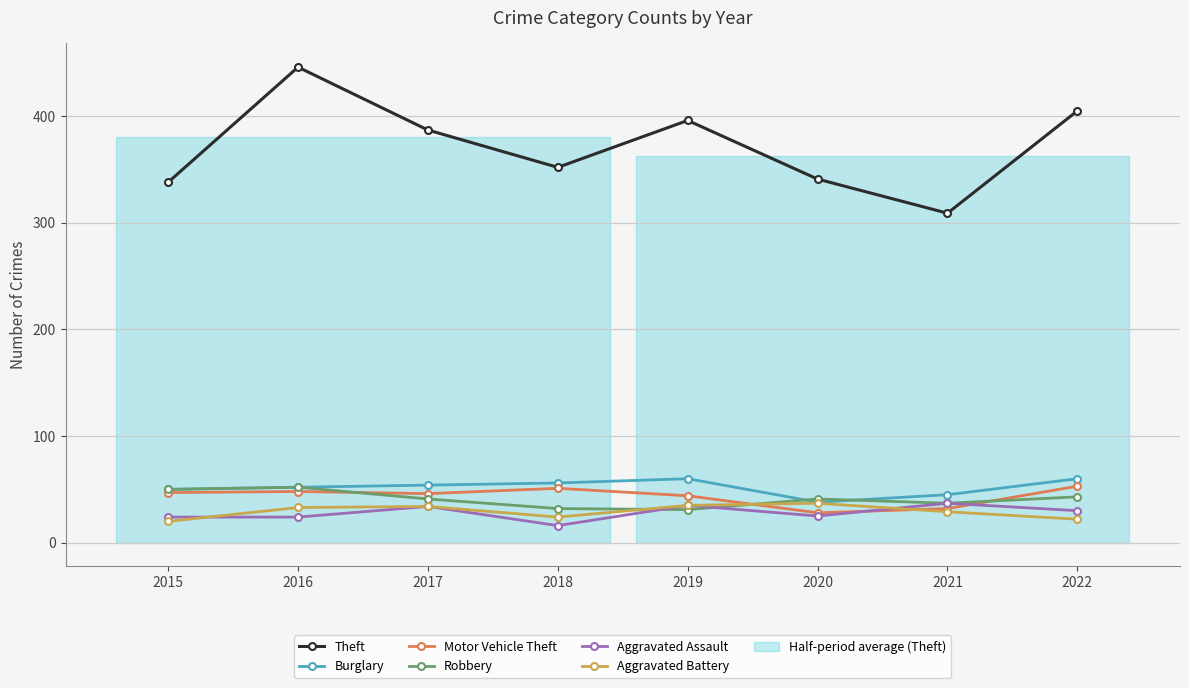

Reading left to right, list all the values displayed in this chart.

Theft: 338	446	387	352	396	341	309	405
Burglary: 50	52	54	56	60	38	45	60
Motor Vehicle Theft: 47	48	46	51	44	28	32	53
Robbery: 50	52	41	32	31	41	37	43
Aggravated Assault: 24	24	34	16	35	25	37	30
Aggravated Battery: 20	33	34	24	35	37	29	22